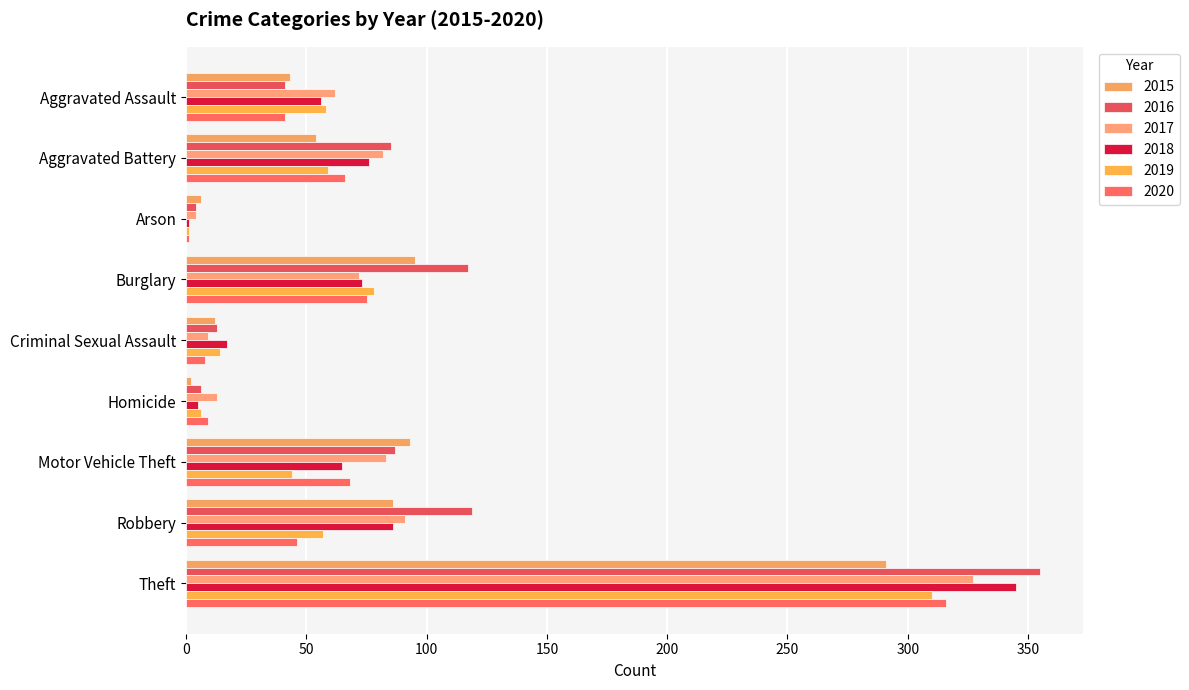

Count the number of categories in the chart.

9